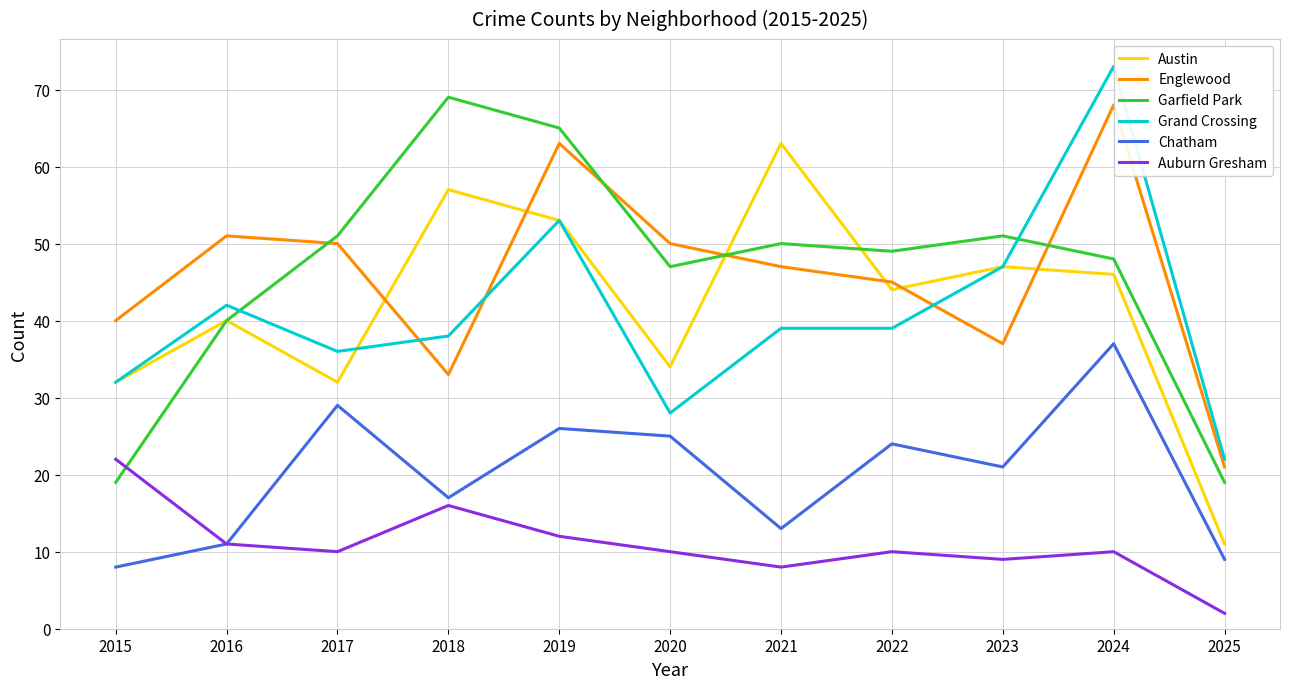

The Auburn Gresham series shows 10 at 2017. True or false?

True